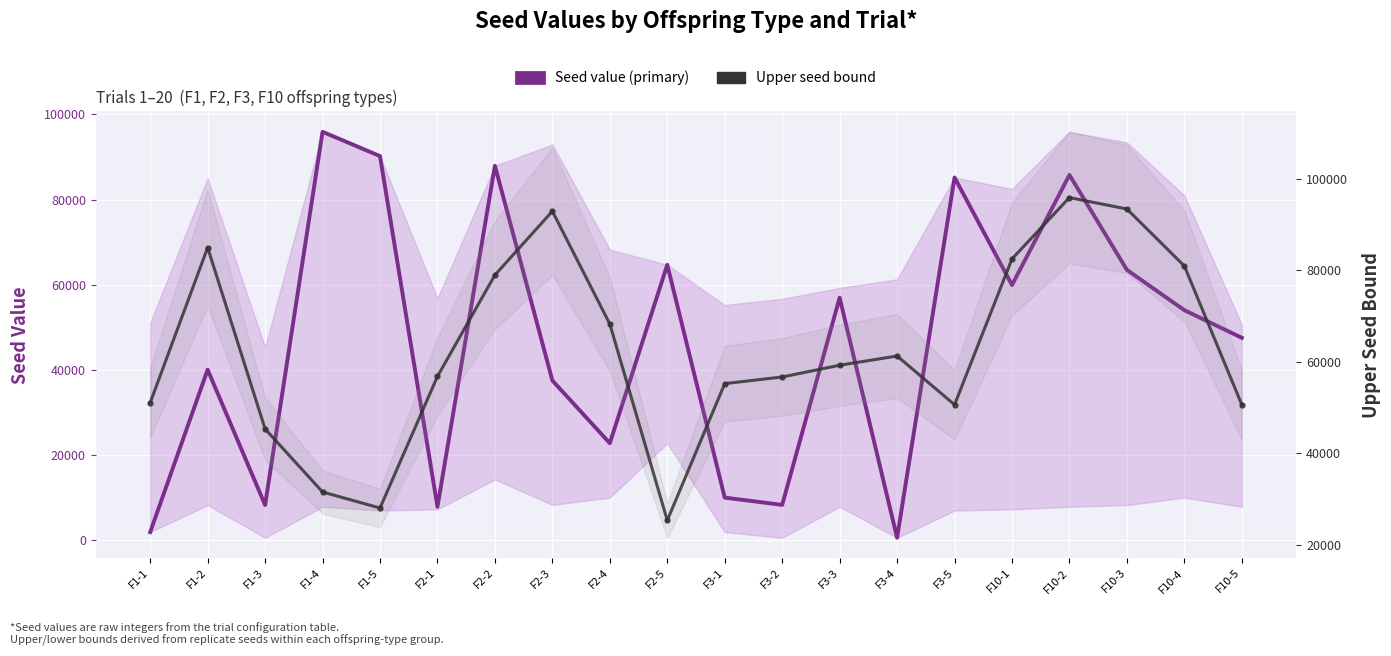

Which series ends up on top after the final intersection of Seed value (primary) and Upper seed bound?

Upper seed bound